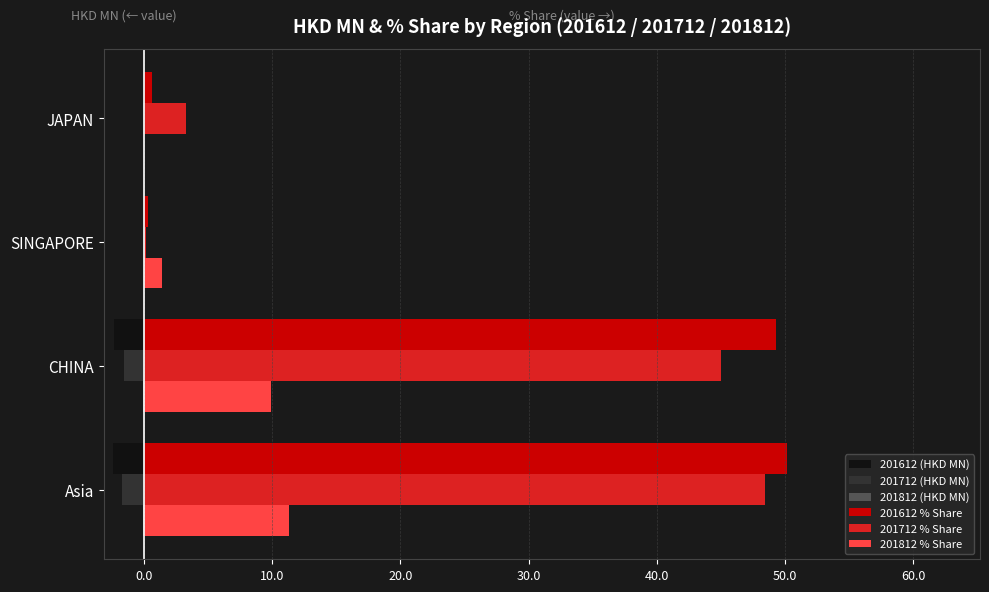

What is the sum of all 201612 (HKD MN) values?

-4.9